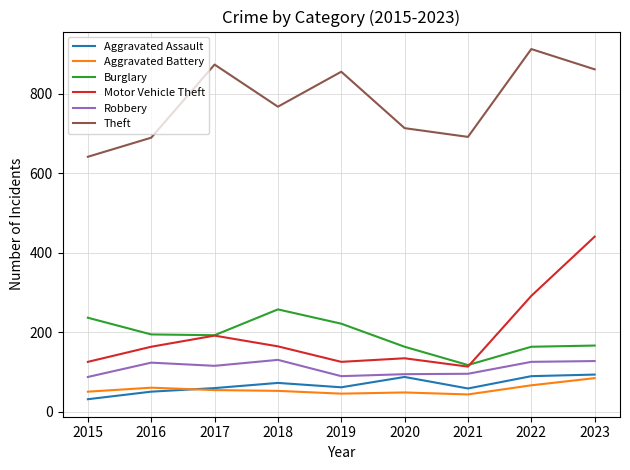

How many categories are shown in the chart?

9